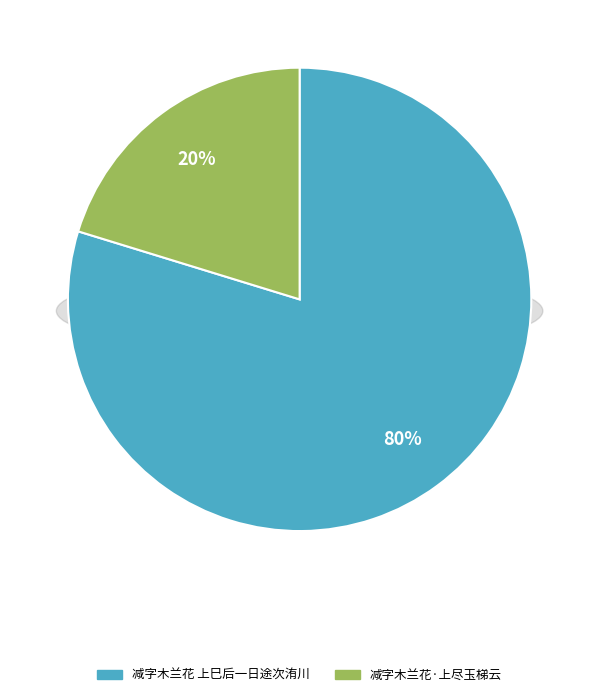

To the nearest percent, what portion does 减字木兰花·上尽玉梯云 represent?

20%